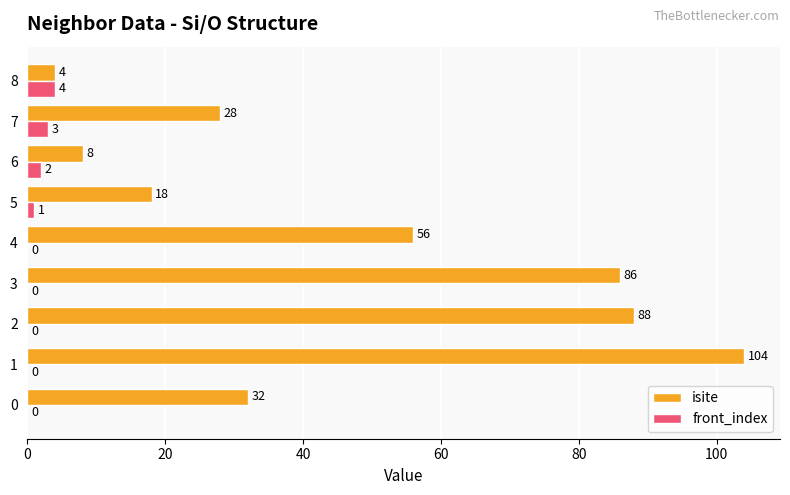

Is it true that isite equals 18 at 5?

True